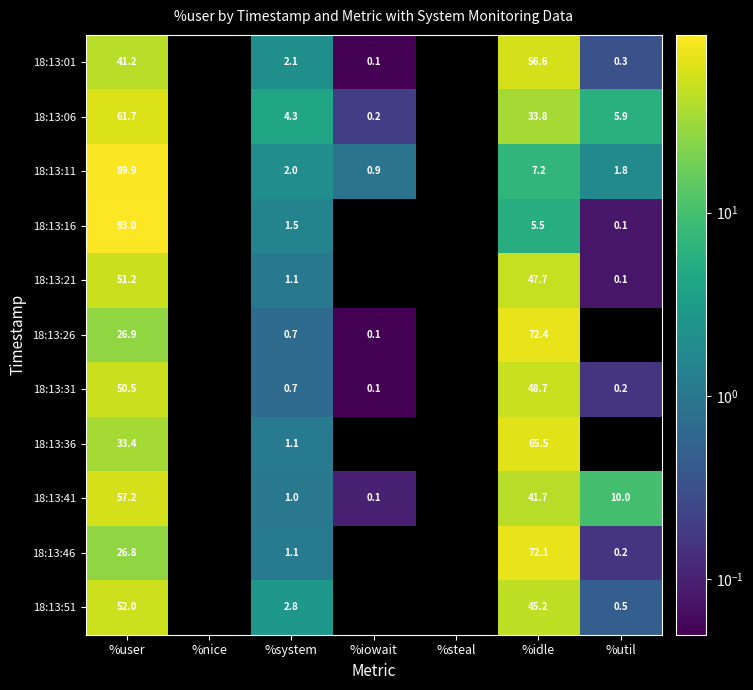

The 18:13:06 series shows 4.3 at %system. True or false?

True